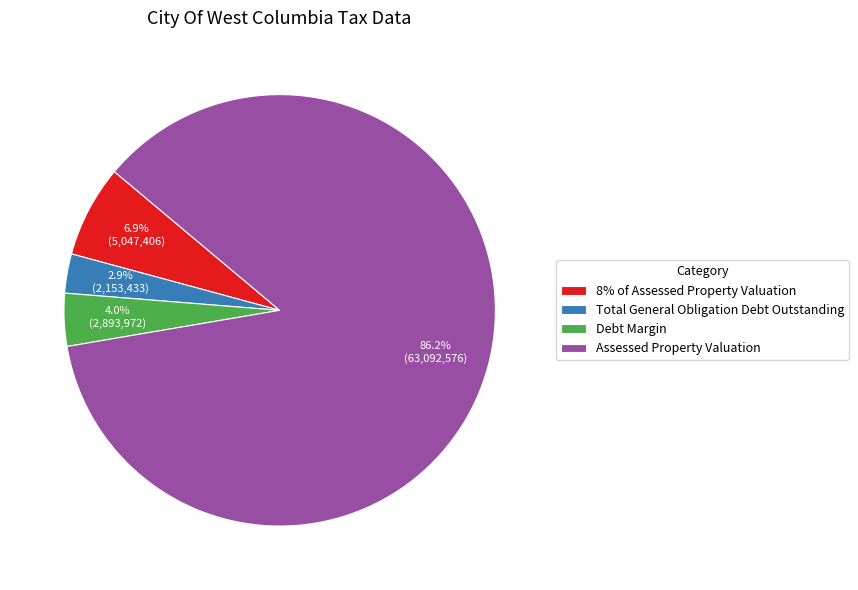

Does Assessed Property Valuation account for over 50% of the chart?

Yes